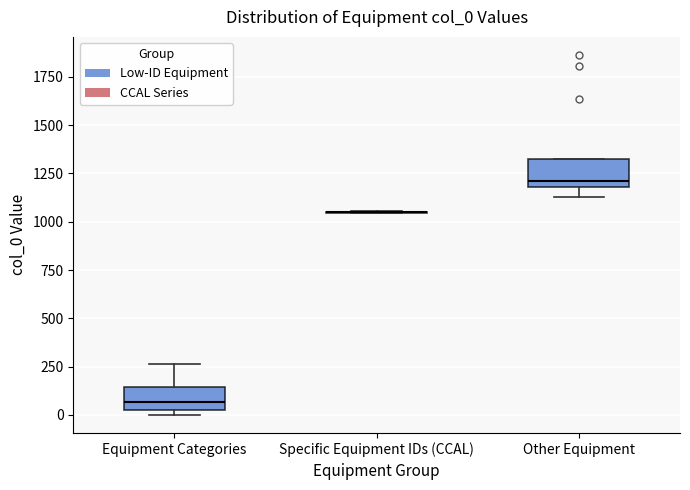

Reading left to right, read every box against the y-axis: the position of its median line, the range the box covers, and the ends of its whiskers. The values are not printed on the chart, so give them approximately, as read against the axis.

Equipment Categories: median 50 (inside the box), box 50 to 150, whiskers 0 to 250
Specific Equipment IDs (CCAL): box collapsed to a line at 1050, whiskers 1050 to 1050
Other Equipment: median 1200 (just above the box's lower edge), box 1200 to 1300, whiskers 1150 to 1350